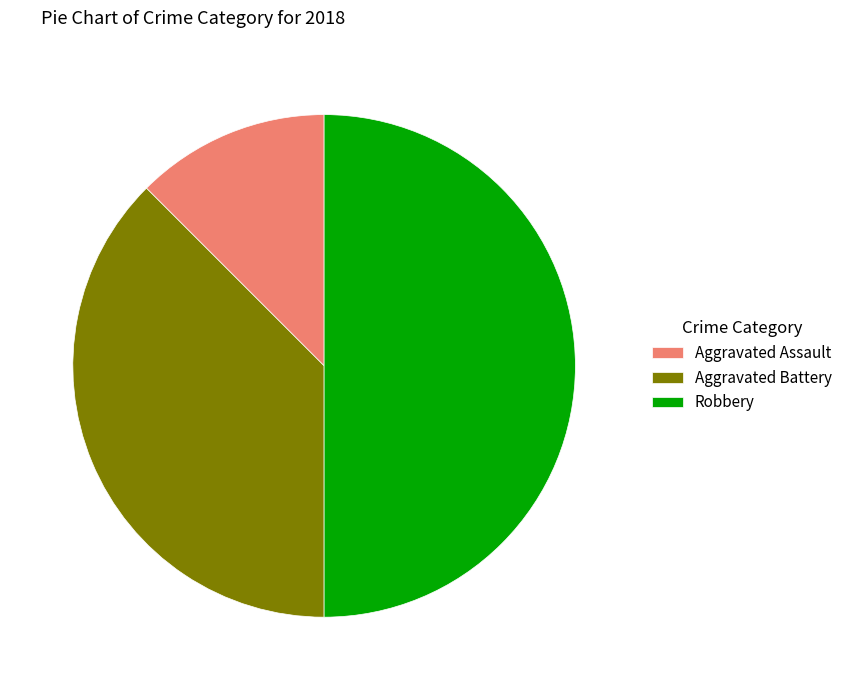

Is the sum of Robbery and Aggravated Battery greater than half?

Yes